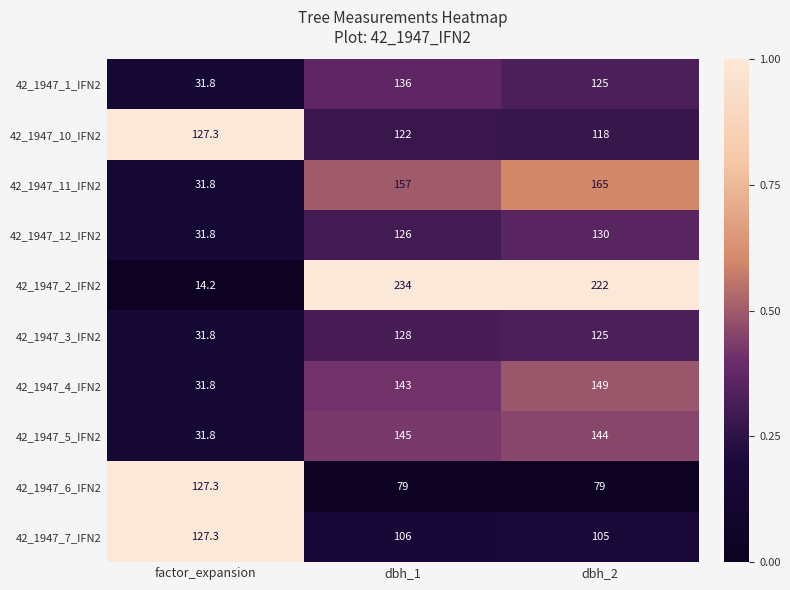

How many distinct data groups are displayed?

10